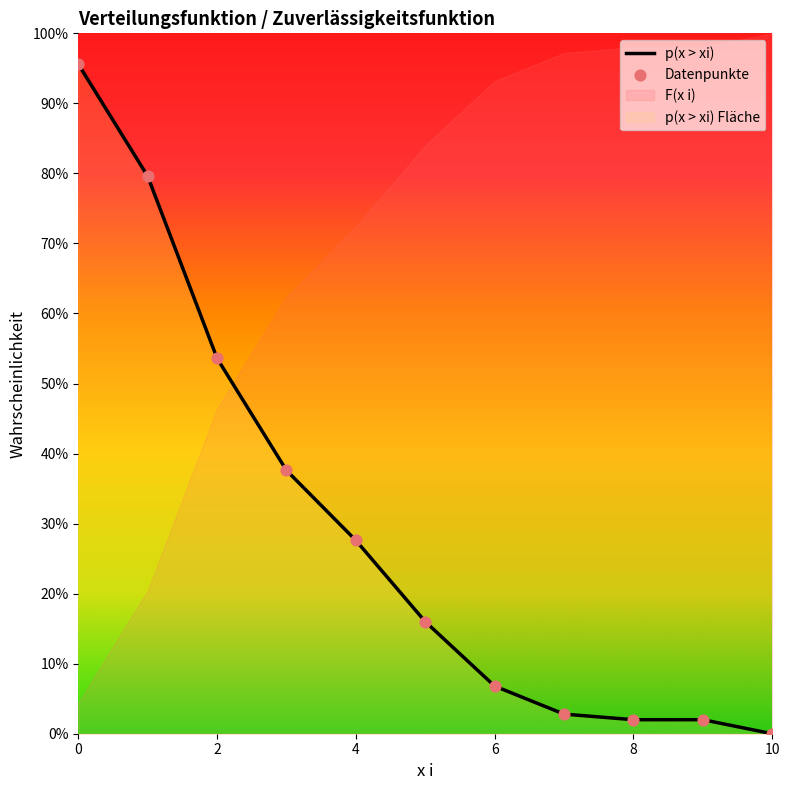

Which series reaches the minimum Y coordinate?

p(x > xi)